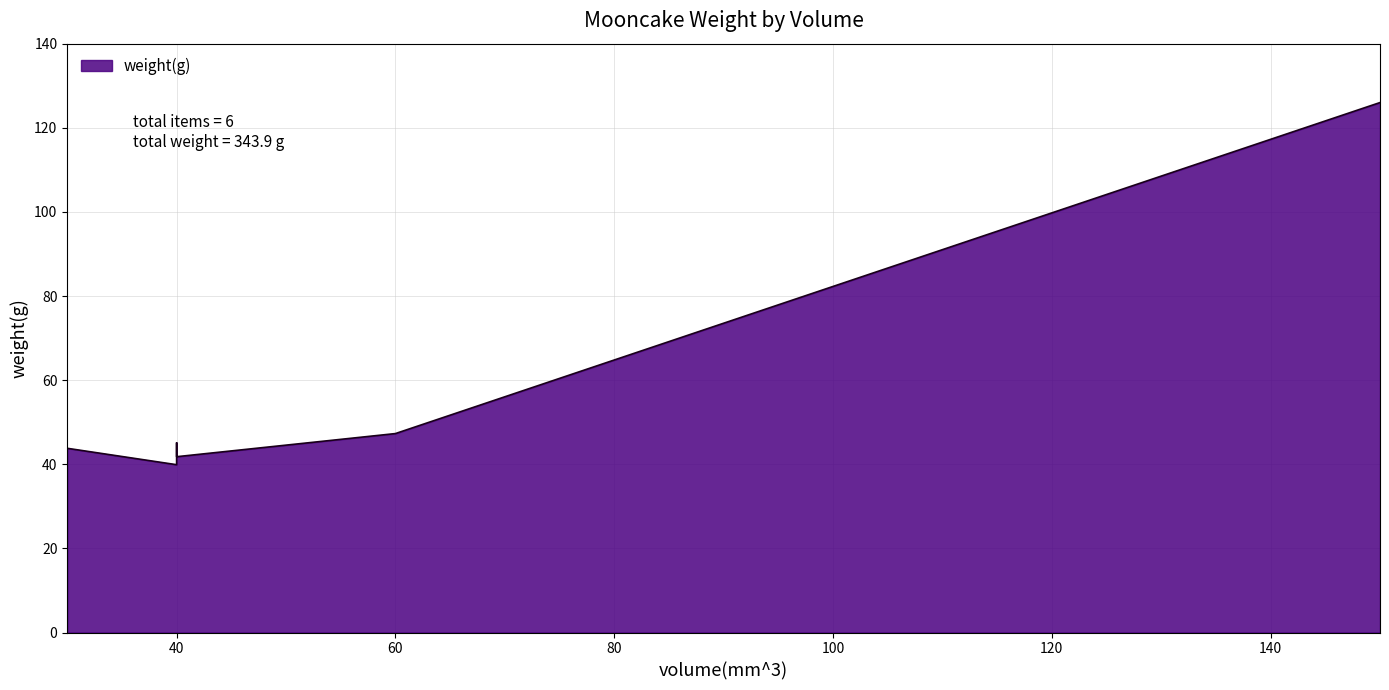

At which category does the chart reach its peak across all series?

150